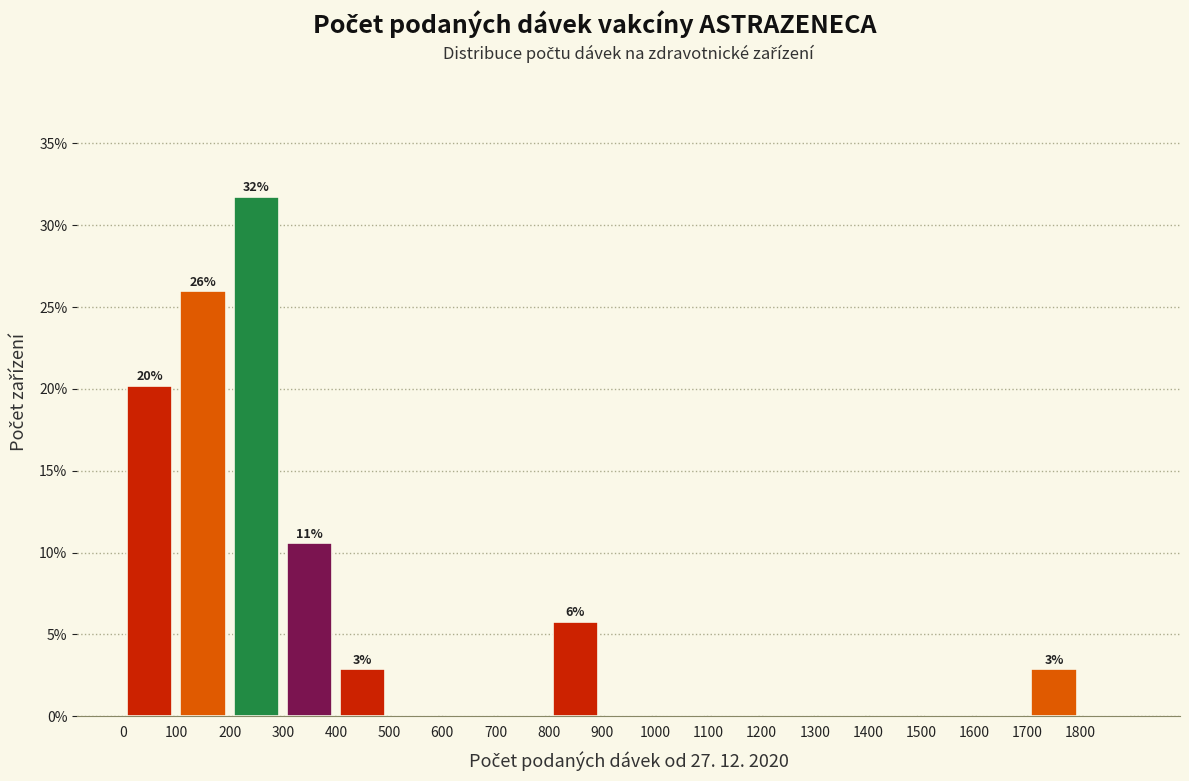

Which range on the x-axis has the tallest bar?

200 to 300